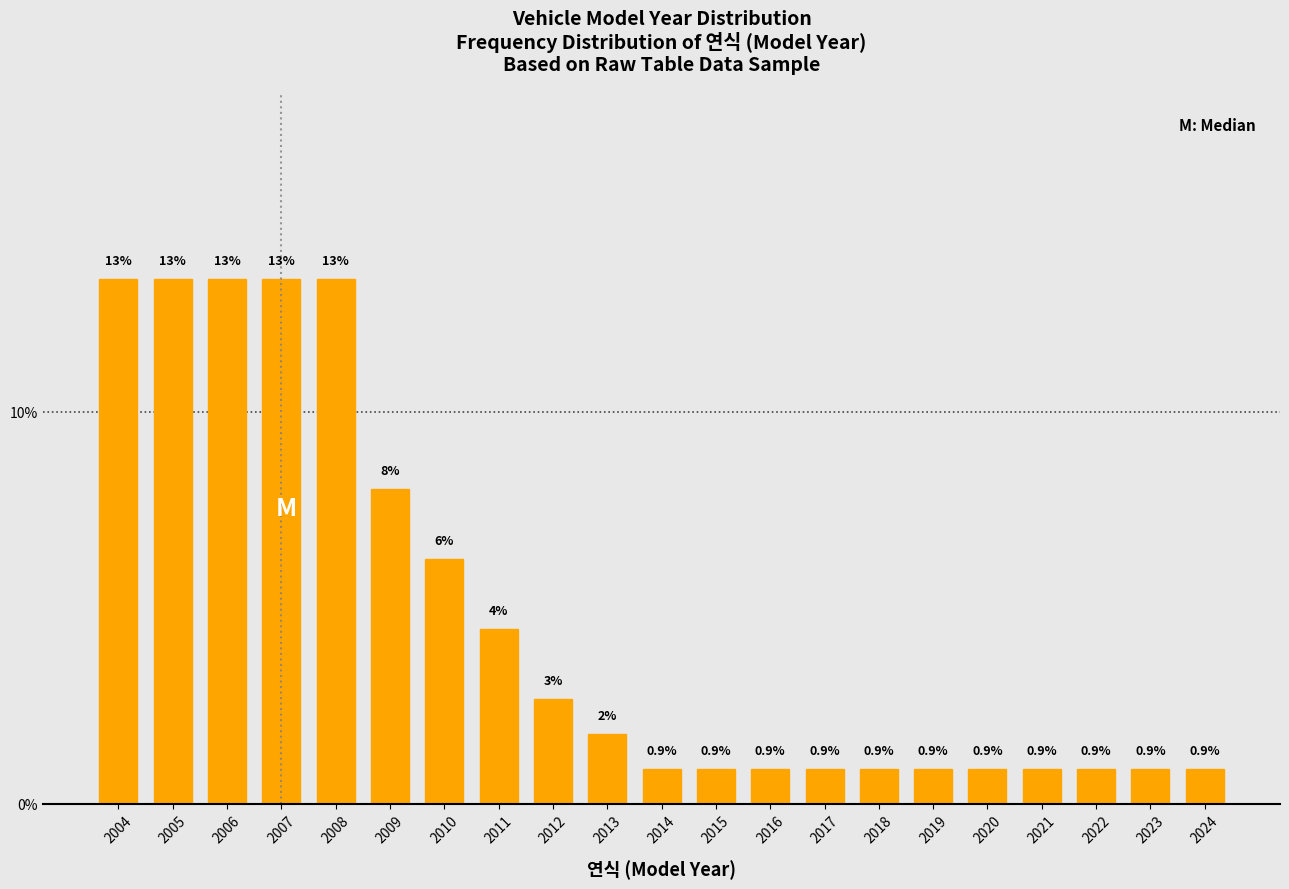

The chart shows a value of 13.4 at 2004. True or false?

True